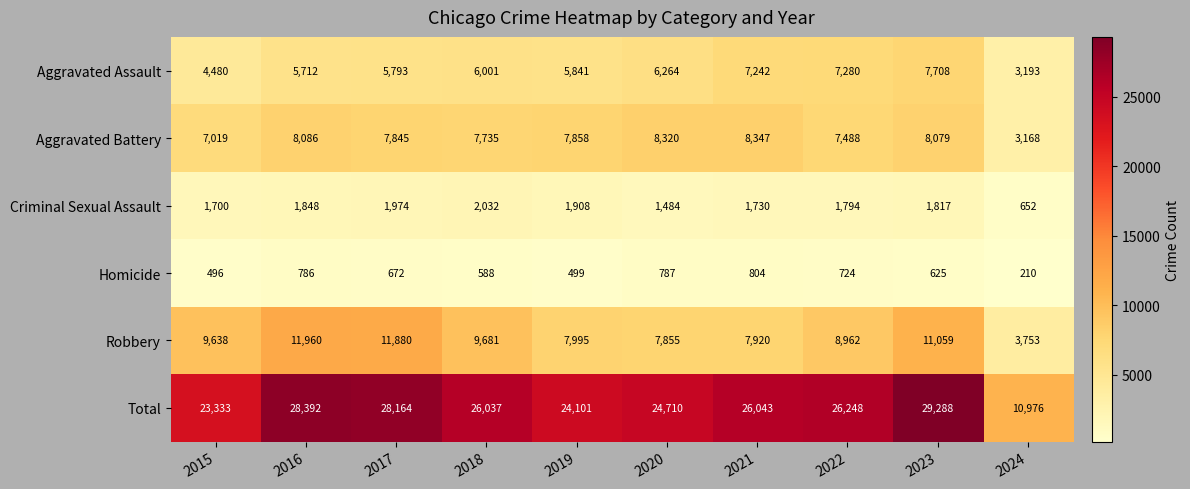

At 2016, list the series in order from largest to smallest.

Total, Robbery, Aggravated Battery, Aggravated Assault, Criminal Sexual Assault, Homicide